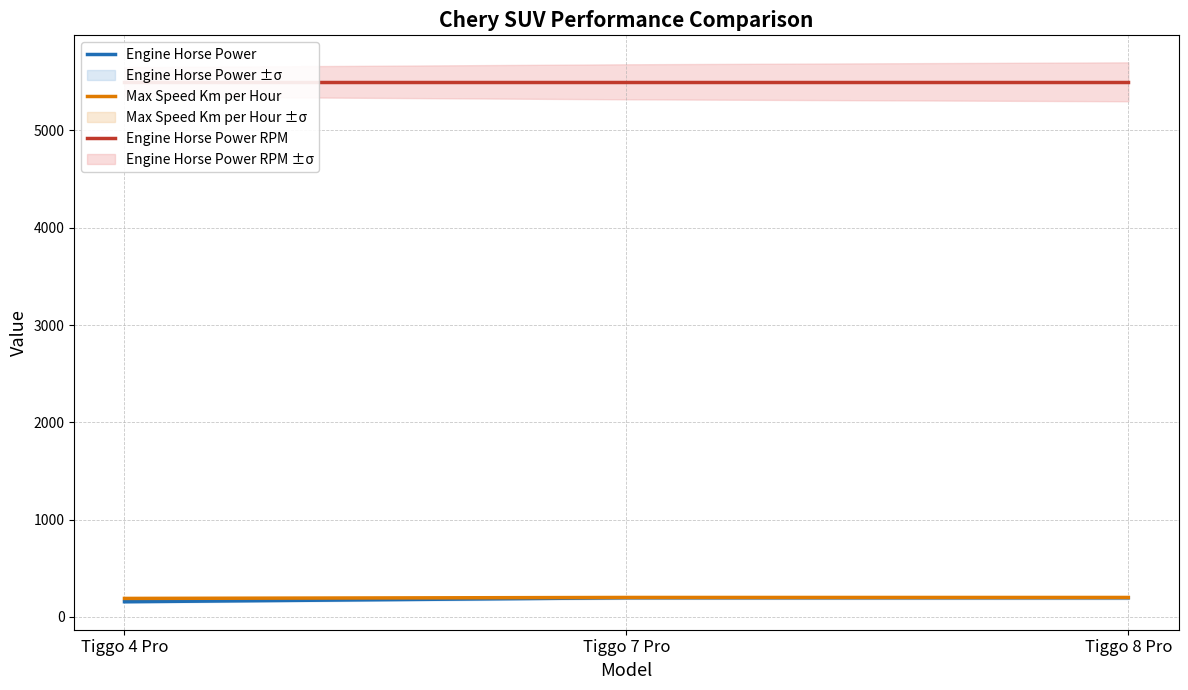

List the labels in order of Max Speed Km per Hour value, largest first.

Tiggo 7 Pro, Tiggo 8 Pro, Tiggo 4 Pro